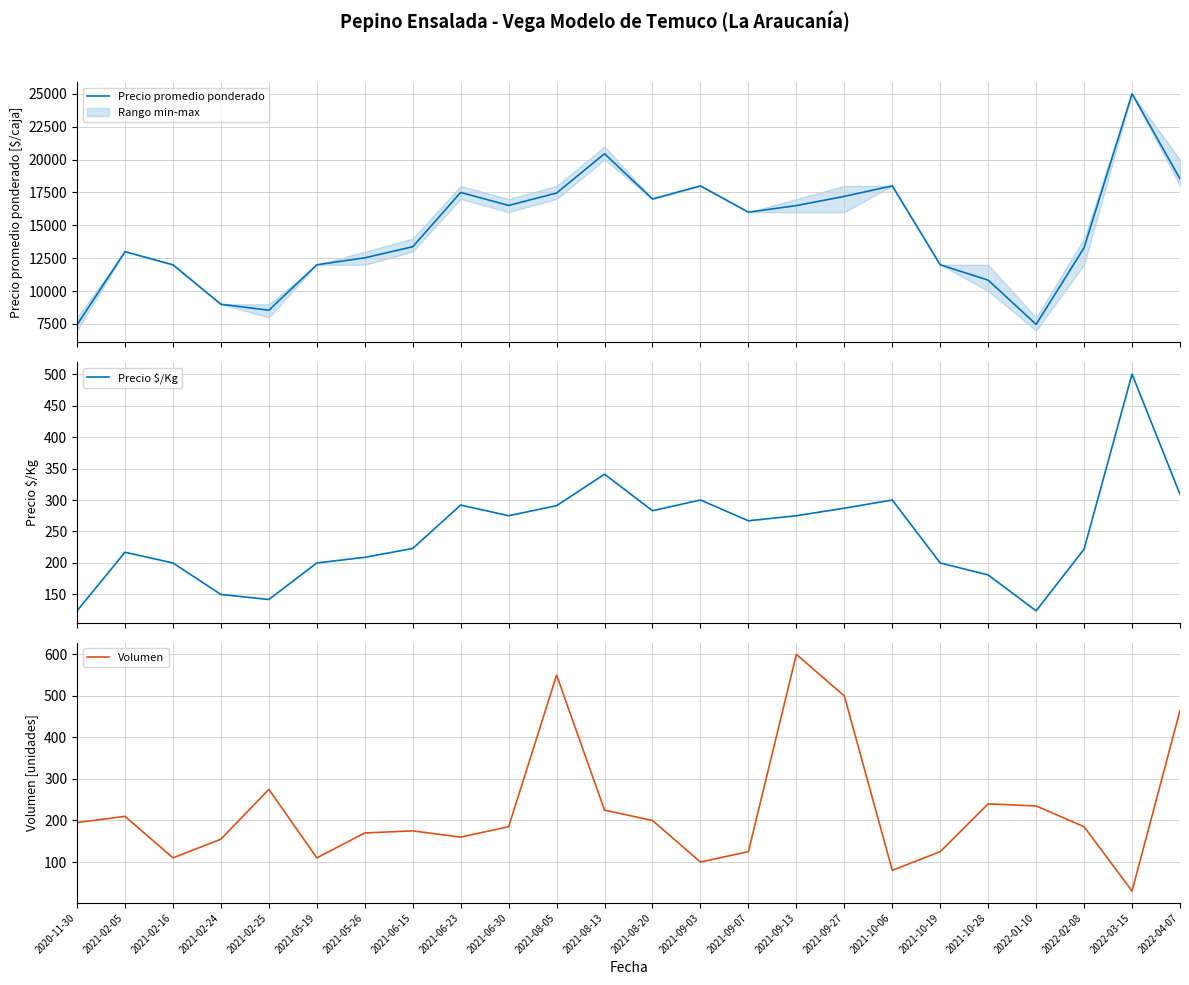

How many lines are shown in the chart?

3